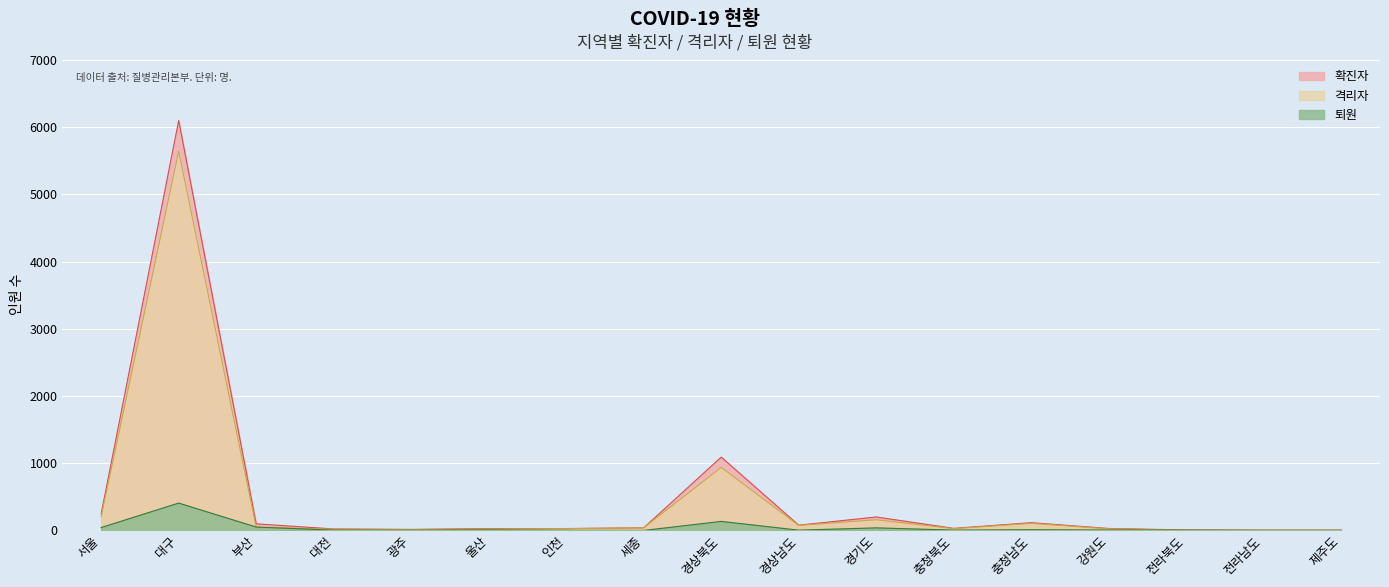

The value of 퇴원 at 경상북도 is 134. True or false?

True